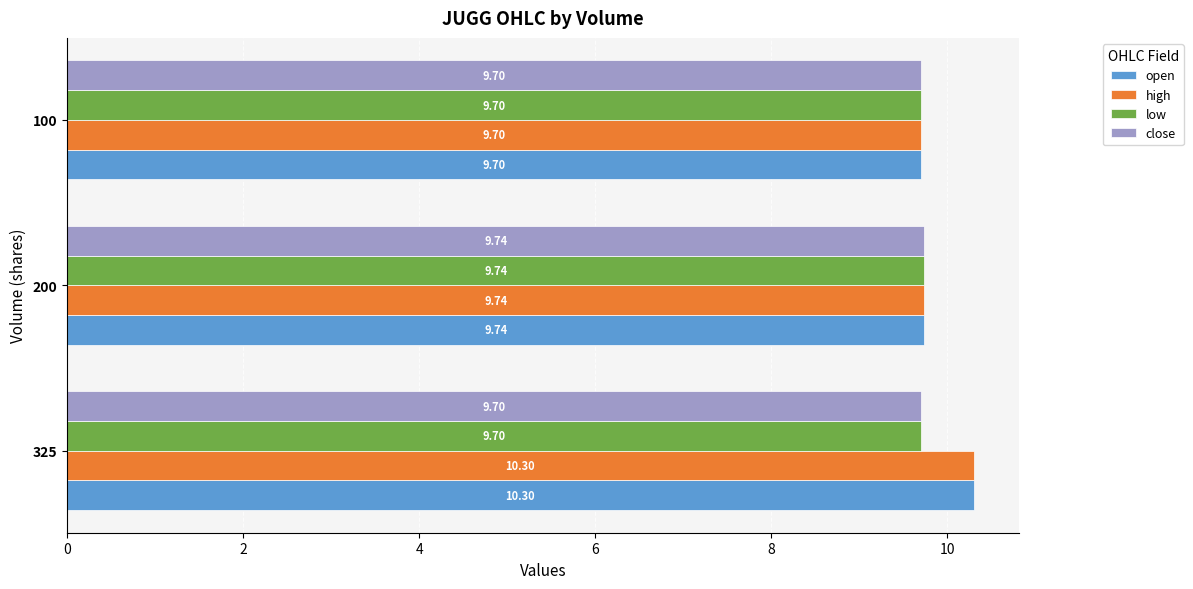

What is the average value of the low series?

9.7